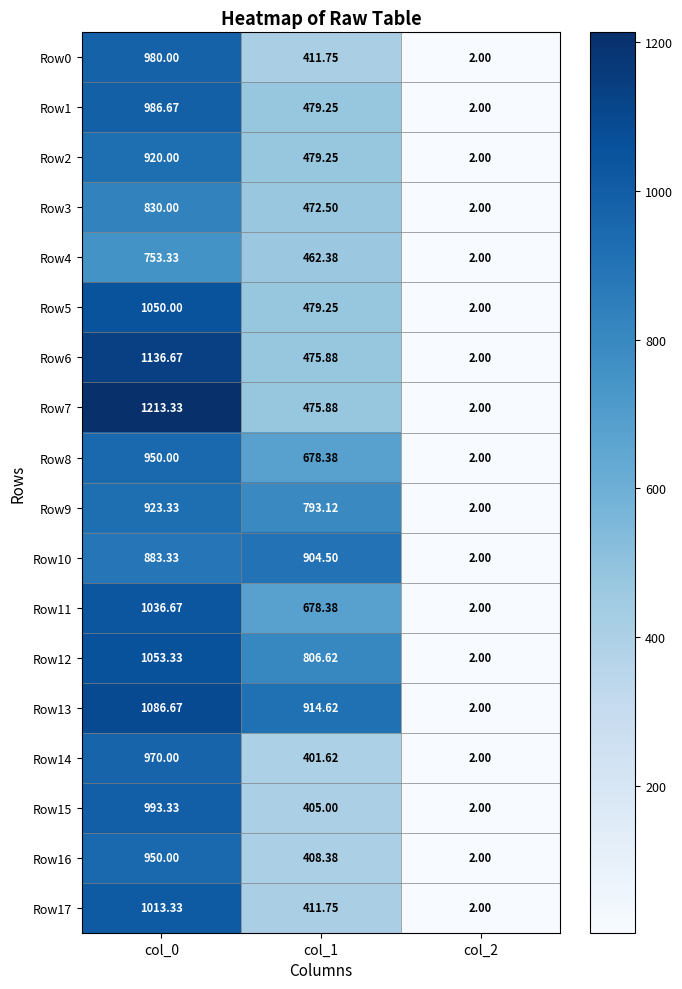

Is the value of Row6 at col_1 greater than the value of Row7 at col_0?

No